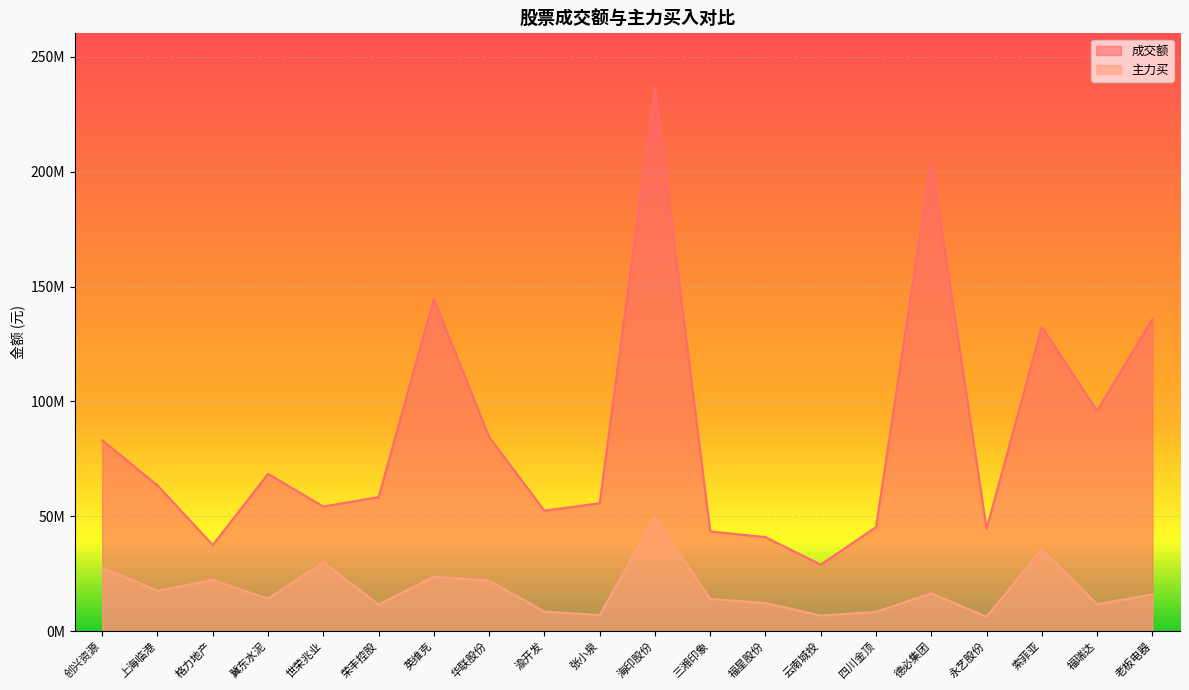

How many data points in 主力买 are above 16056206?

9